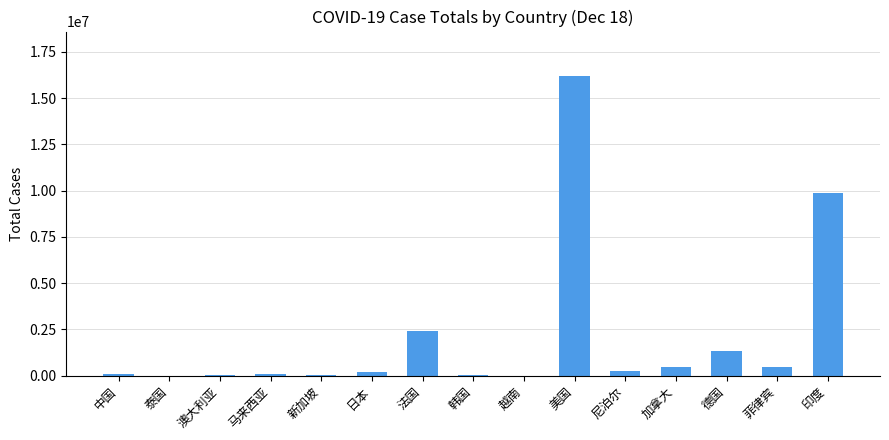

Which label corresponds to the largest value in the chart?

美国